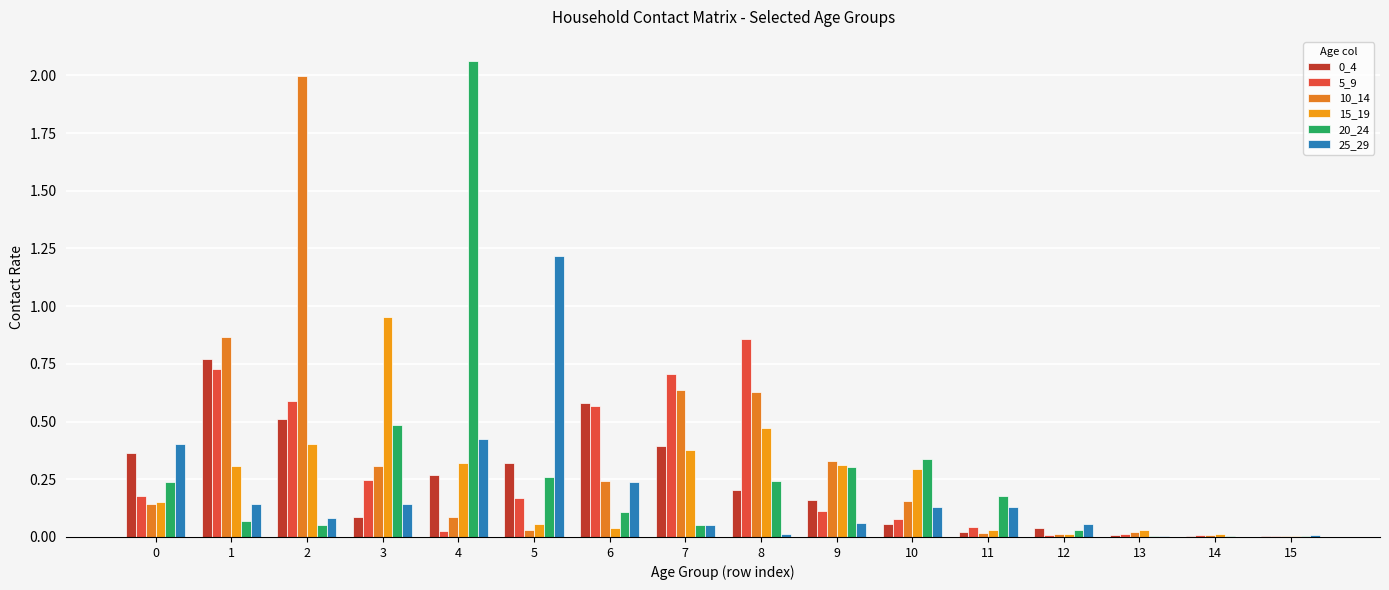

Are the bars grouped side by side (vs. stacked)?

Yes